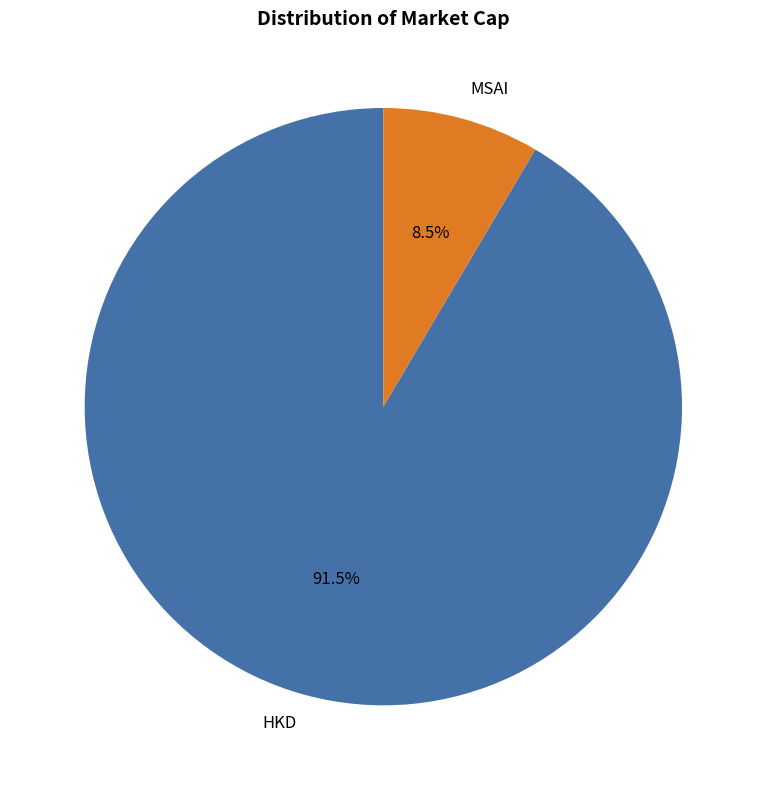

To the nearest percent, what is the difference between the HKD and MSAI slice percentages?

83%